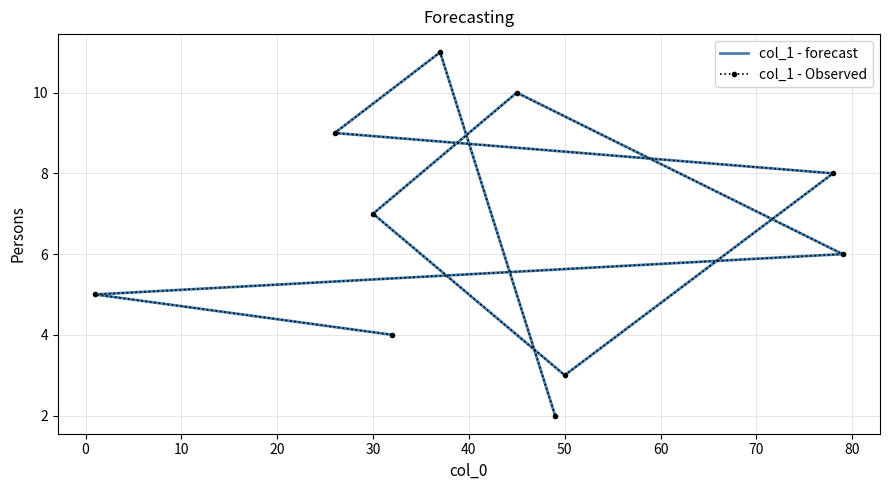

What are all the series names shown in the legend?

col_1 - forecast, col_1 - Observed